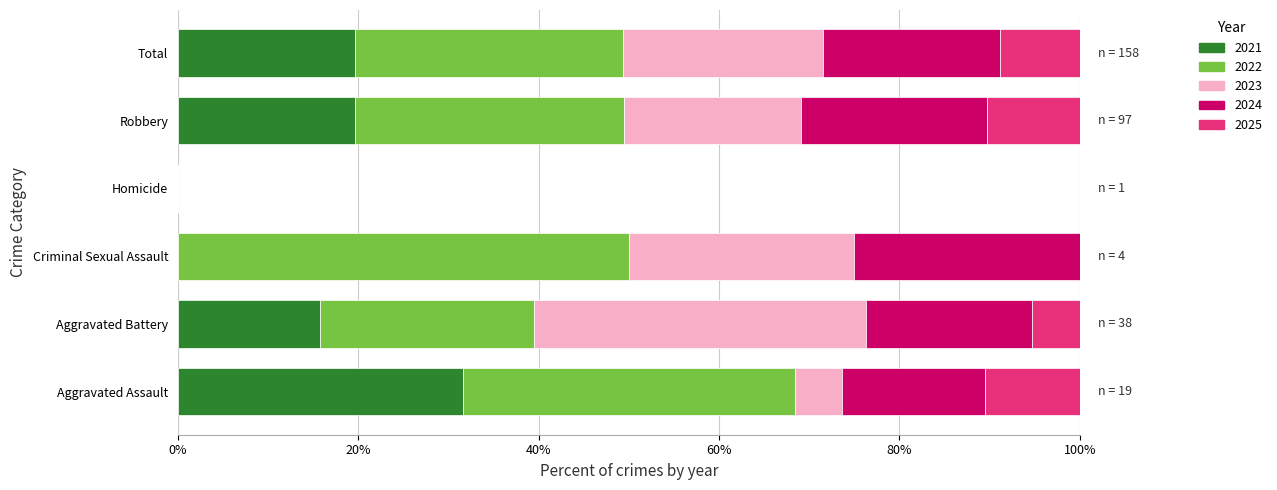

The value of 2021 at Homicide is -14.3. True or false?

False